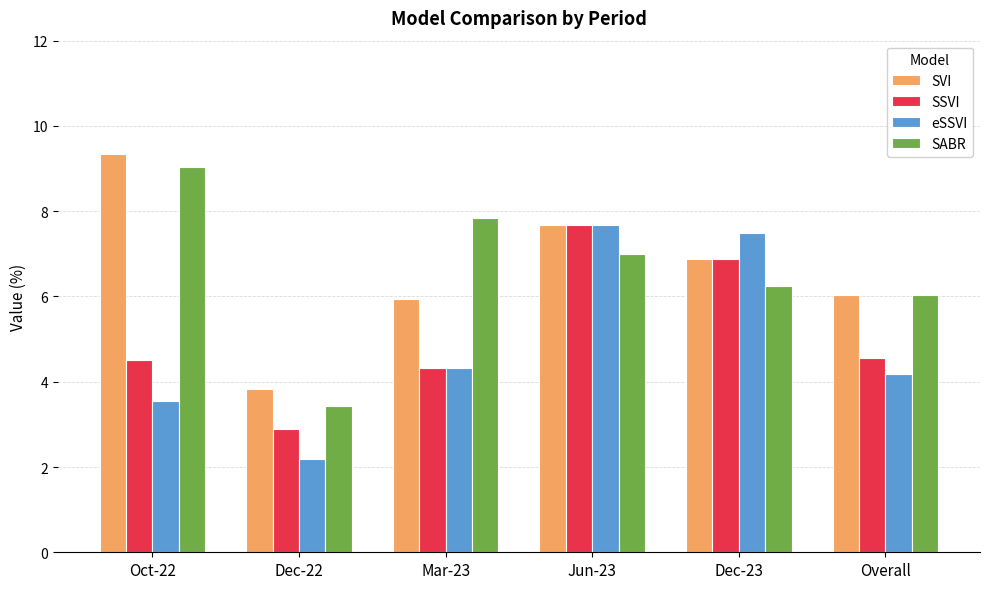

What is the label of the 1st bar from the right?

Overall